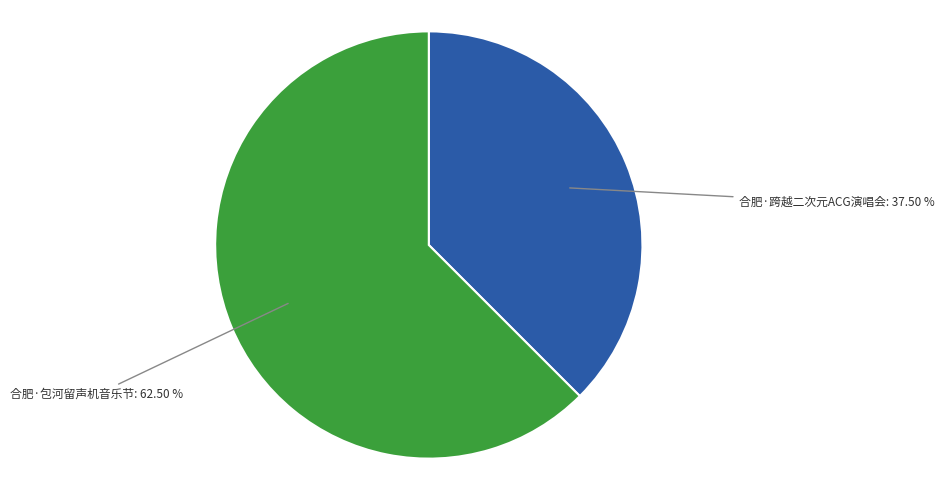

Combined, do 合肥·包河留声机音乐节 and 合肥·跨越二次元ACG演唱会 account for over 50%?

Yes